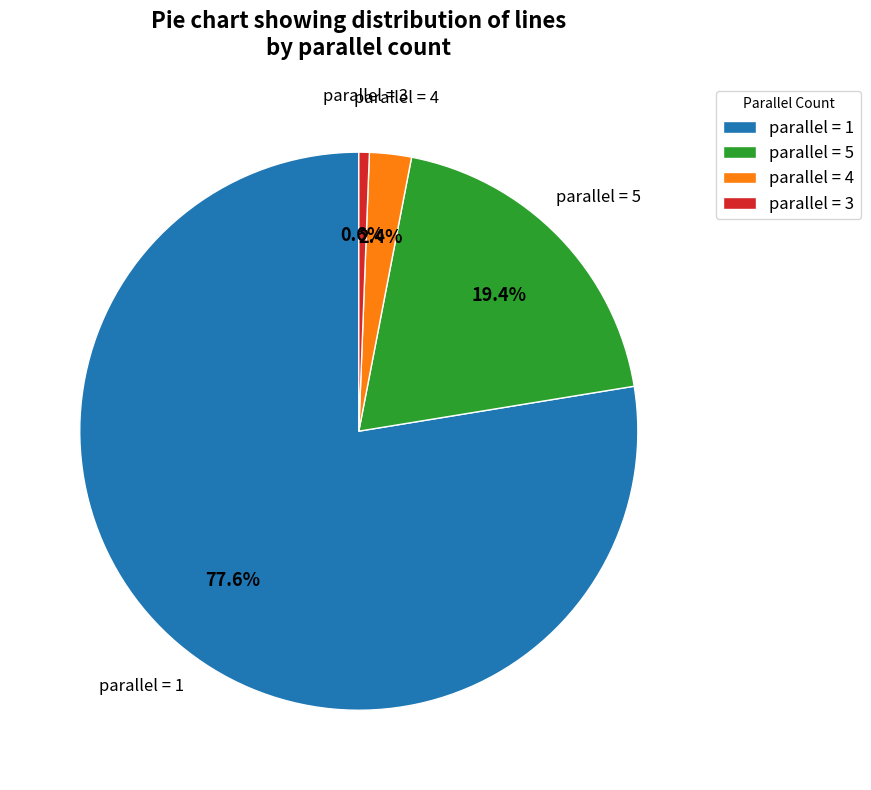

To the nearest percent, what is the average slice percentage?

25%